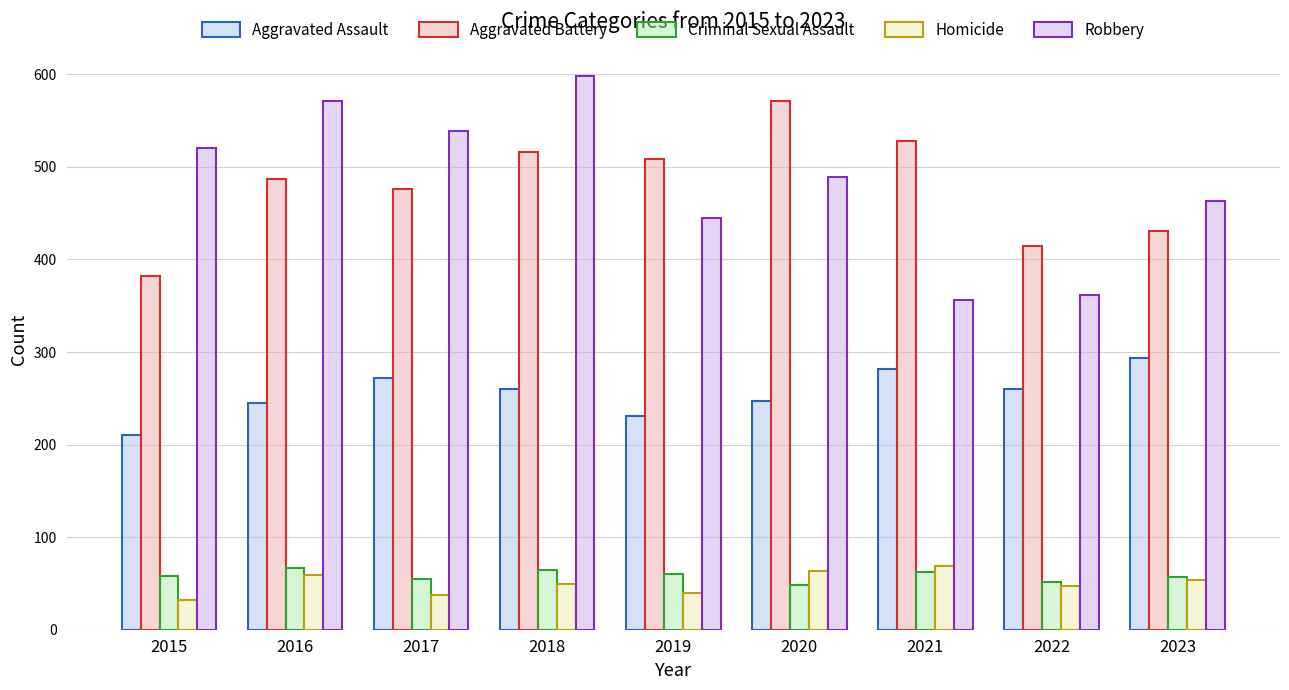

What is the maximum value shown in the chart?

598